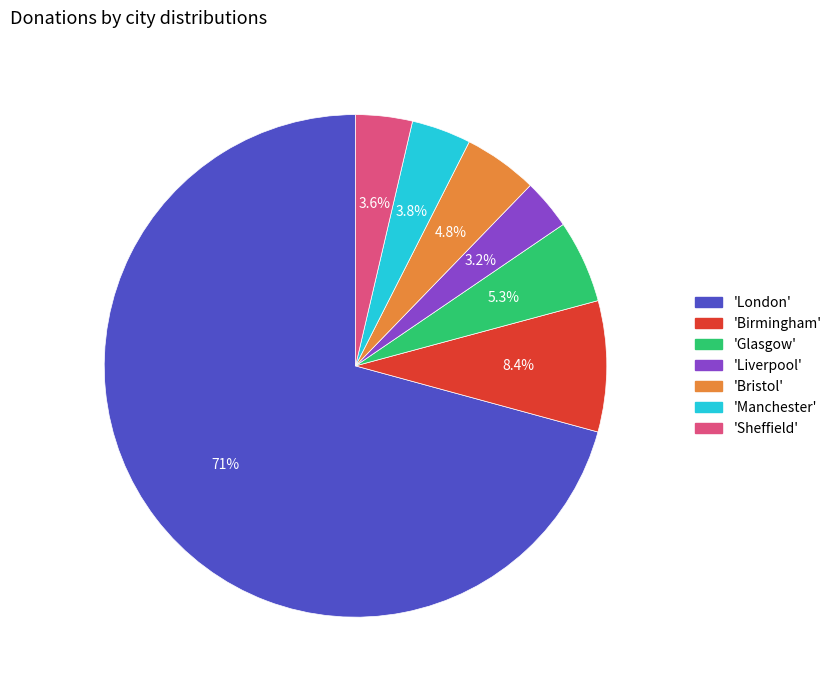

Does any single category account for the majority?

Yes